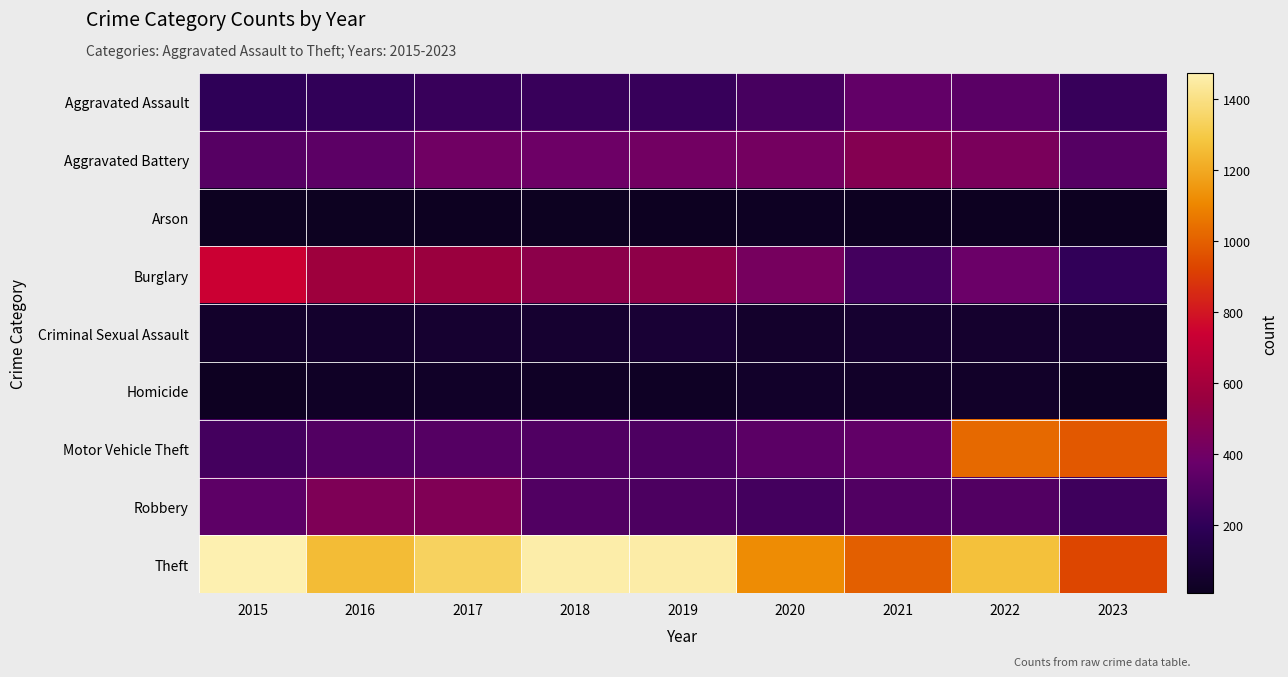

Reading left to right, extract all data points from this chart.

Aggravated Assault: 2015=194	2016=206	2017=225	2018=225	2019=223	2020=273	2021=352	2022=327	2023=222
Aggravated Battery: 2015=316	2016=336	2017=400	2018=389	2019=407	2020=416	2021=479	2022=439	2023=313
Arson: 2015=9	2016=7	2017=10	2018=7	2019=12	2020=17	2021=12	2022=12	2023=10
Burglary: 2015=738	2016=576	2017=562	2018=506	2019=517	2020=425	2021=261	2022=380	2023=207
Criminal Sexual Assault: 2015=46	2016=50	2017=61	2018=59	2019=77	2020=48	2021=61	2022=54	2023=57
Homicide: 2015=15	2016=26	2017=33	2018=25	2019=22	2020=41	2021=38	2022=36	2023=16
Motor Vehicle Theft: 2015=263	2016=304	2017=312	2018=298	2019=290	2020=333	2021=348	2022=1025	2023=979
Robbery: 2015=337	2016=454	2017=460	2018=301	2019=287	2020=263	2021=300	2022=304	2023=243
Theft: 2015=1474	2016=1259	2017=1339	2018=1461	2019=1459	2020=1120	2021=998	2022=1271	2023=932